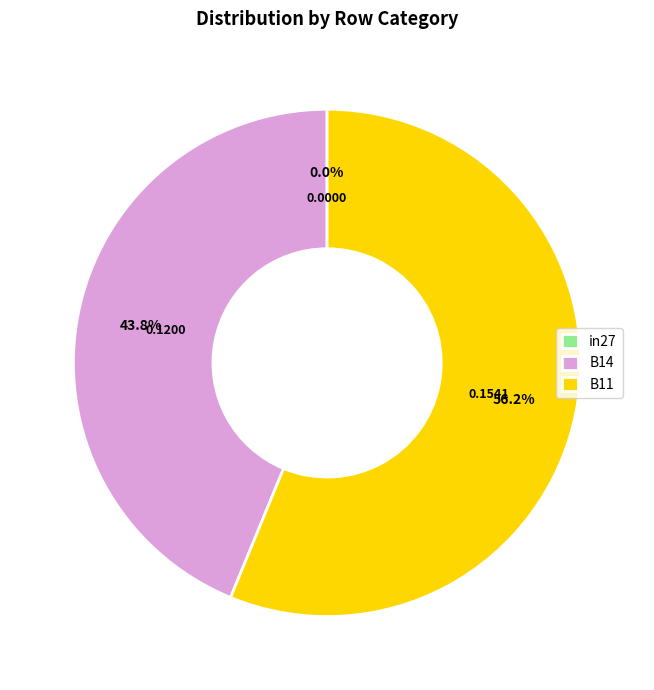

Combined, what portion of the pie is B11 and B14?

100.0%